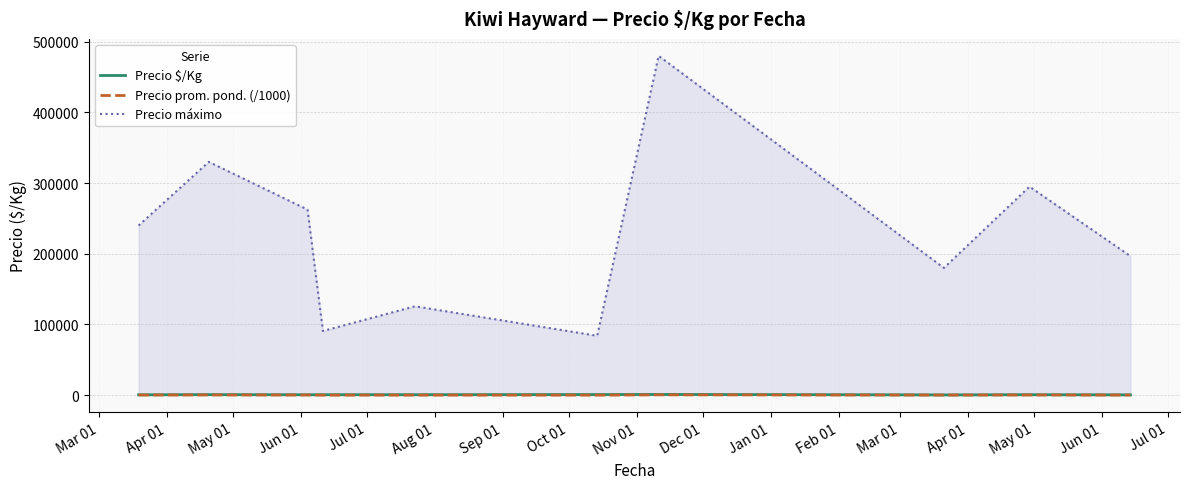

Rank the series by their maximum value, from lowest to highest.

Precio prom. pond. (/1000), Precio $/Kg, Precio máximo